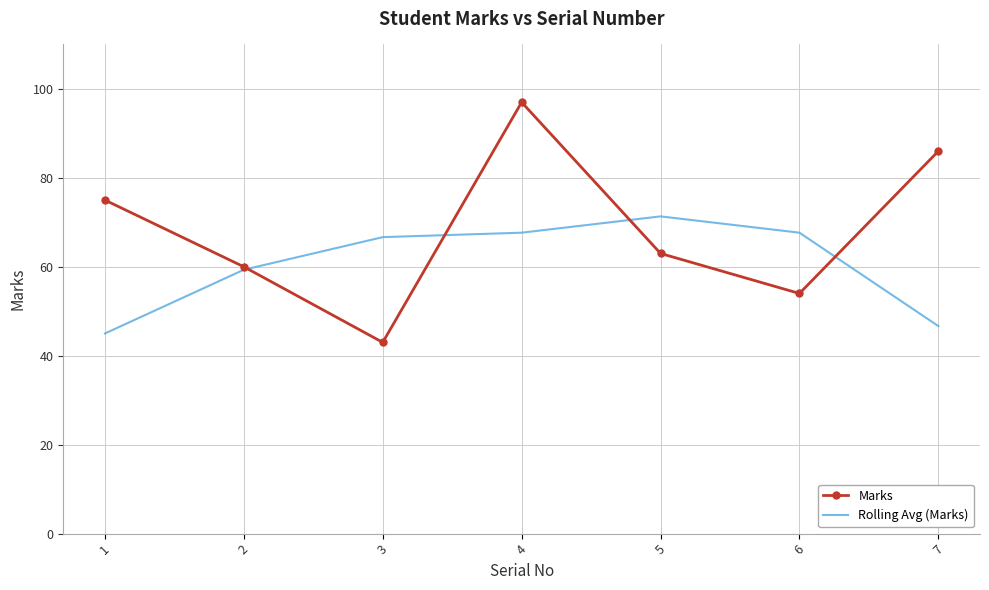

What is the total value across all series at 6?

121.7